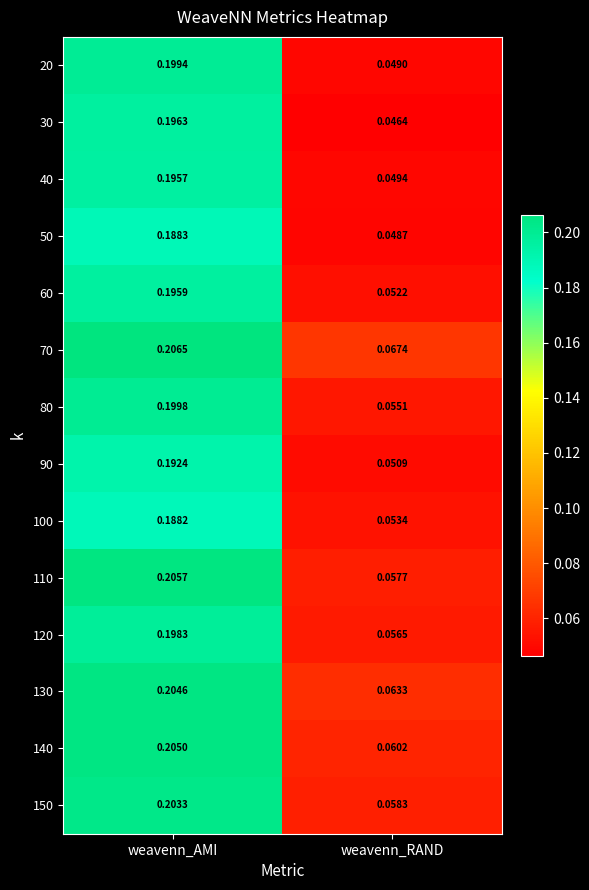

At how many categories does at least one series exceed 0?

2